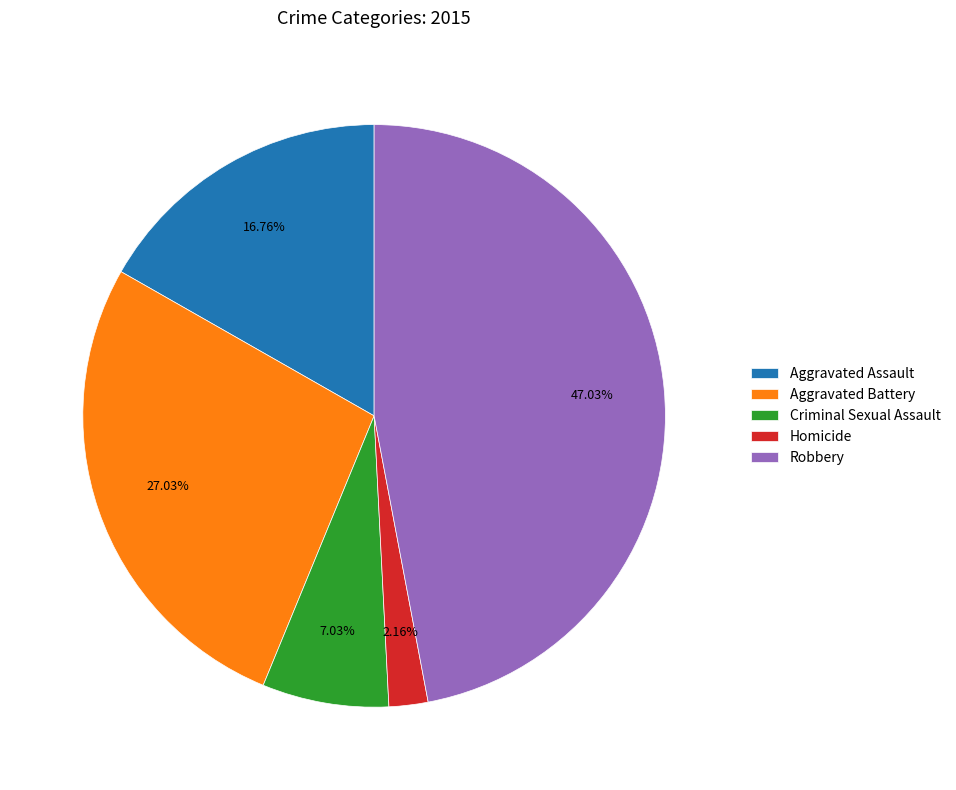

Rank the categories by value from lowest to highest.

Homicide, Criminal Sexual Assault, Aggravated Assault, Aggravated Battery, Robbery